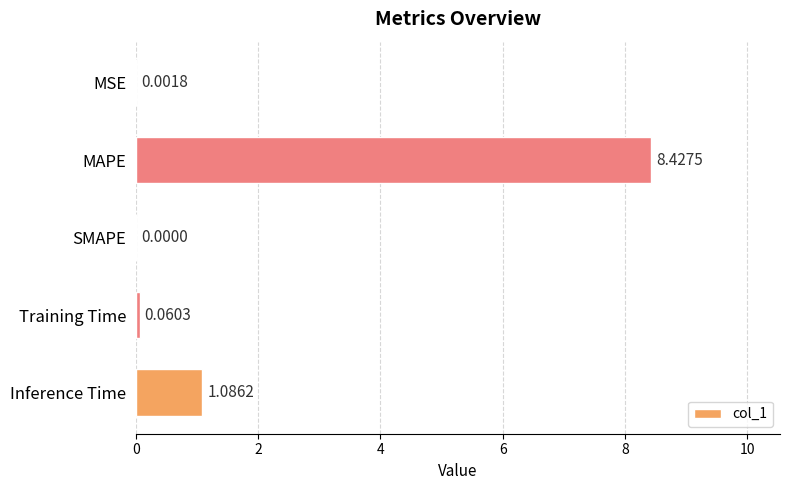

Where is the data nearest to the value 4?

Inference Time